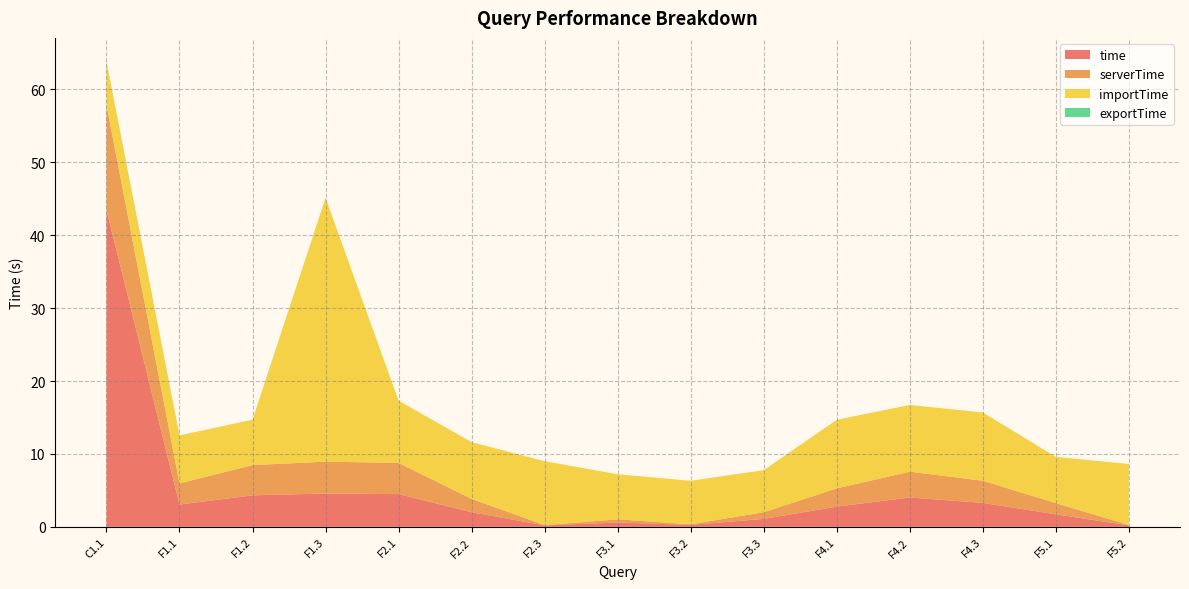

Reading left to right, what are all the values shown in this chart?

time: C1.1=43.5	F1.1=3.1	F1.2=4.3	F1.3=4.6	F2.1=4.5	F2.2=2.0	F2.3=0.2	F3.1=0.6	F3.2=0.3	F3.3=1.1	F4.1=2.8	F4.2=4.0	F4.3=3.3	F5.1=1.7	F5.2=0.2
serverTime: C1.1=14.4	F1.1=2.9	F1.2=4.2	F1.3=4.4	F2.1=4.3	F2.2=1.8	F2.3=0.0	F3.1=0.4	F3.2=0.1	F3.3=0.9	F4.1=2.5	F4.2=3.5	F4.3=3.0	F5.1=1.5	F5.2=0.0
importTime: C1.1=5.9	F1.1=6.6	F1.2=6.2	F1.3=36.2	F2.1=8.5	F2.2=7.8	F2.3=8.8	F3.1=6.2	F3.2=6.0	F3.3=5.8	F4.1=9.4	F4.2=9.2	F4.3=9.4	F5.1=6.3	F5.2=8.4
exportTime: C1.1=0.1	F1.1=0.0	F1.2=0.0	F1.3=0.0	F2.1=0.0	F2.2=0.0	F2.3=0.0	F3.1=0.0	F3.2=0.0	F3.3=0.0	F4.1=0.0	F4.2=0.0	F4.3=0.0	F5.1=0.0	F5.2=0.0